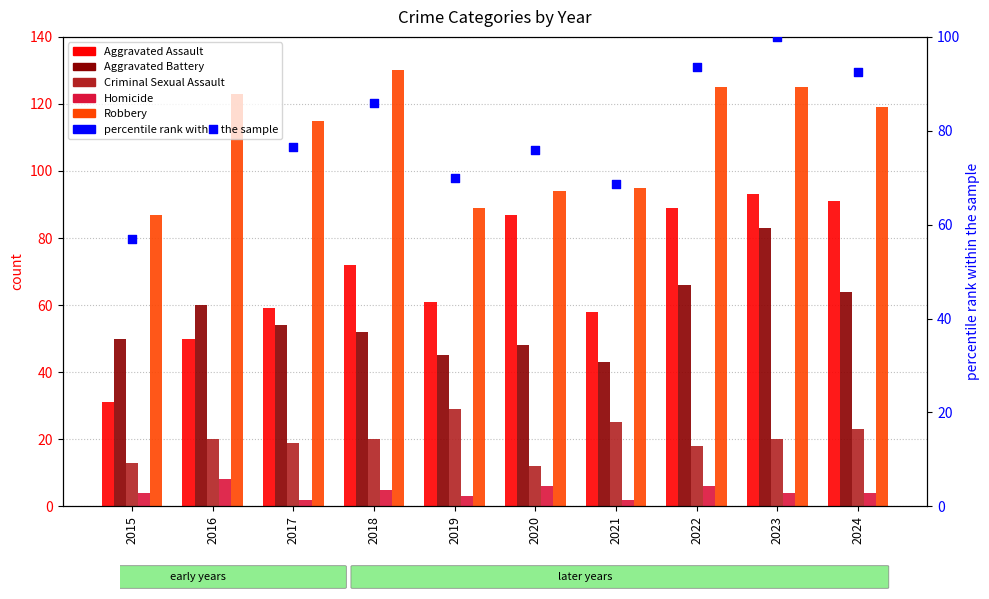

Which series contains the lowest Y value?

Homicide